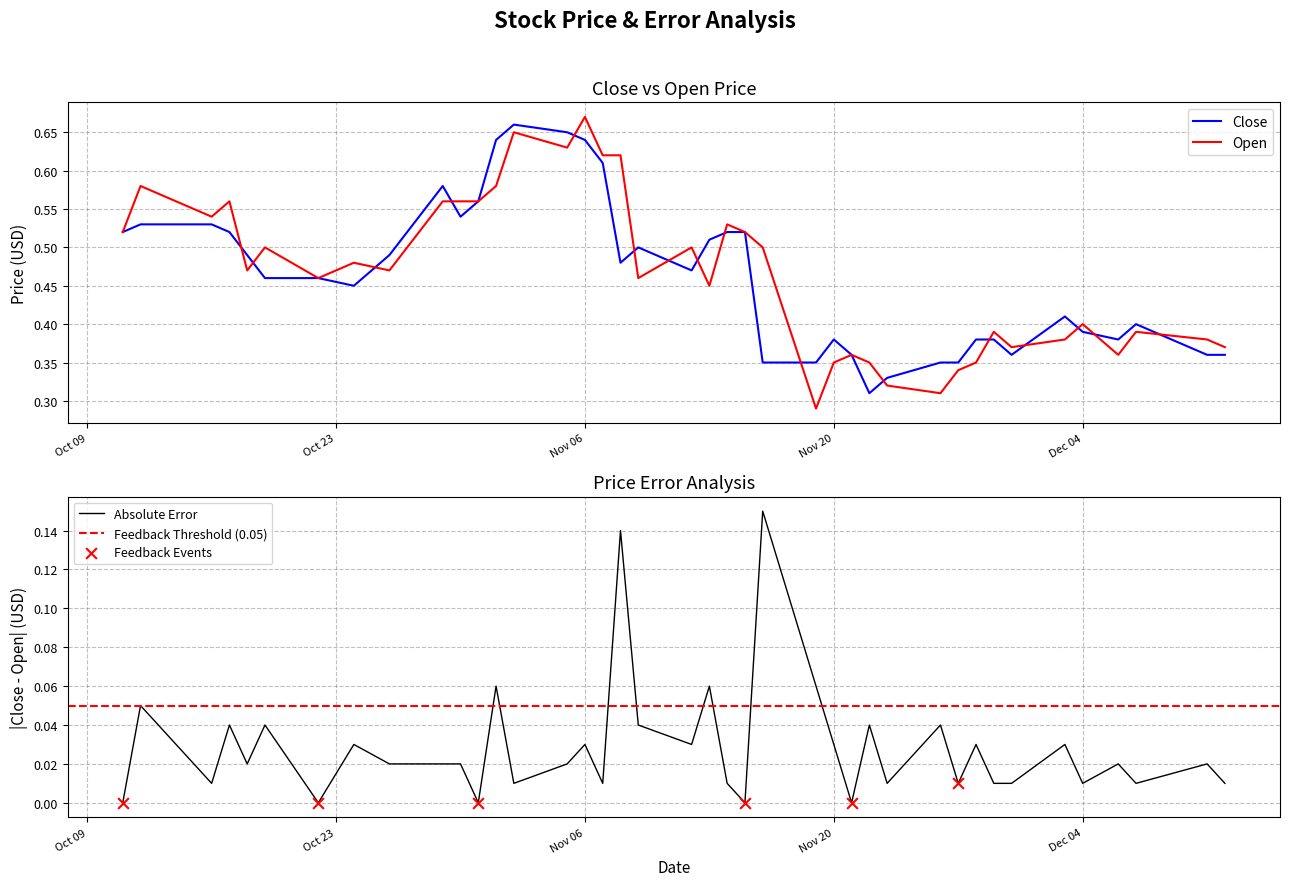

Is the value of Open at 2018-11-27 greater than the value of Close at 2018-10-29?

No